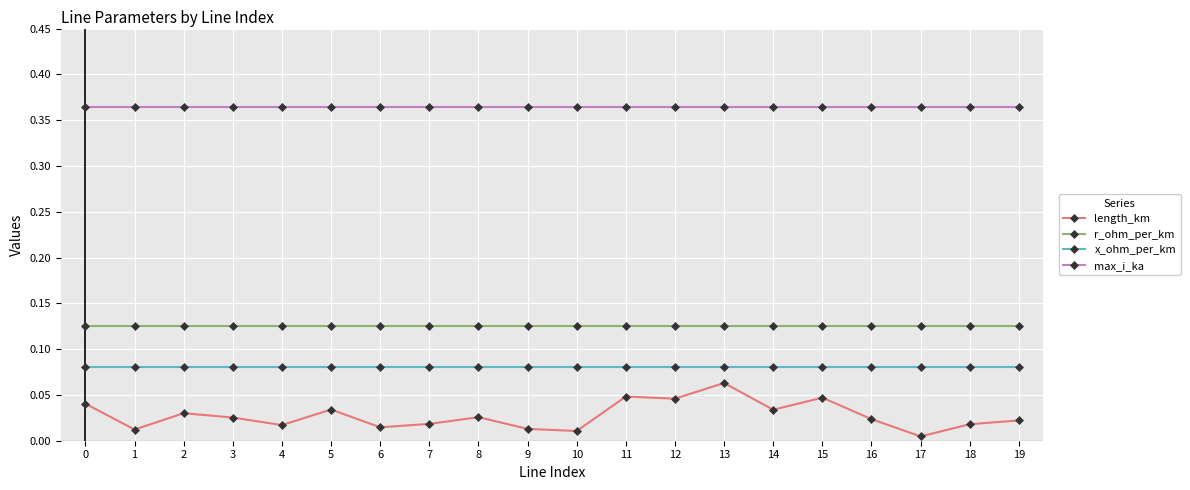

At 18, list the series in order from smallest to largest.

length_km, x_ohm_per_km, r_ohm_per_km, max_i_ka